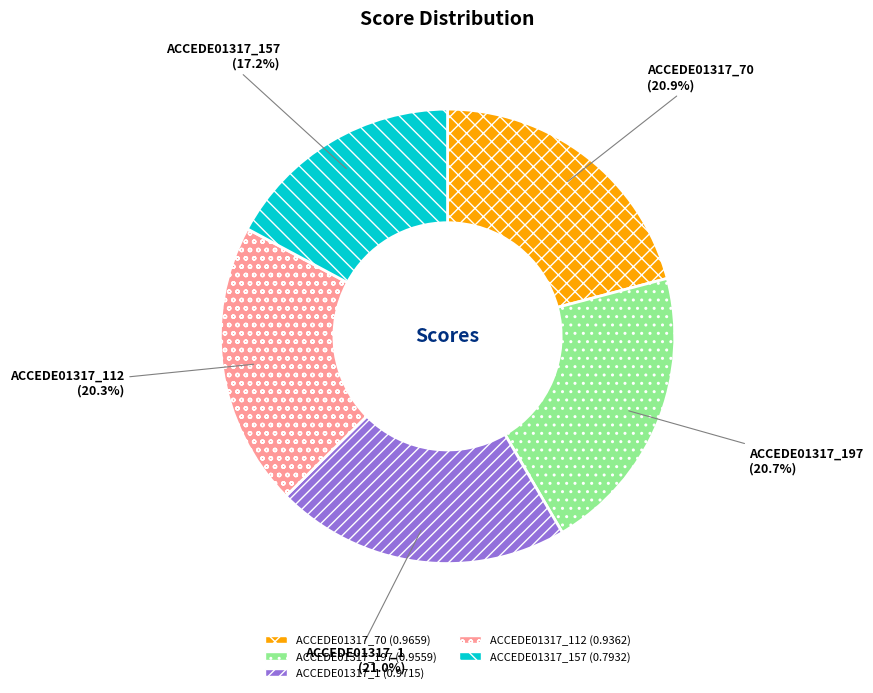

Is there a majority slice in this chart?

No